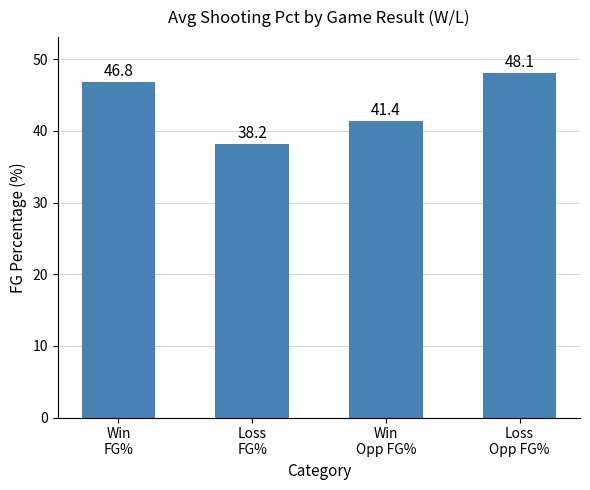

The value at Win
Opp FG% is 10.1. True or false?

False